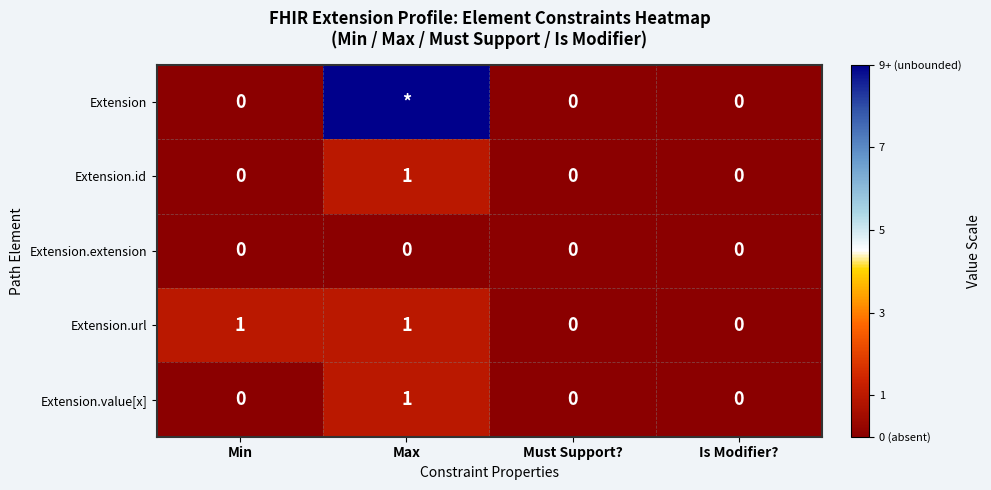

At how many categories does at least one series exceed 7?

1